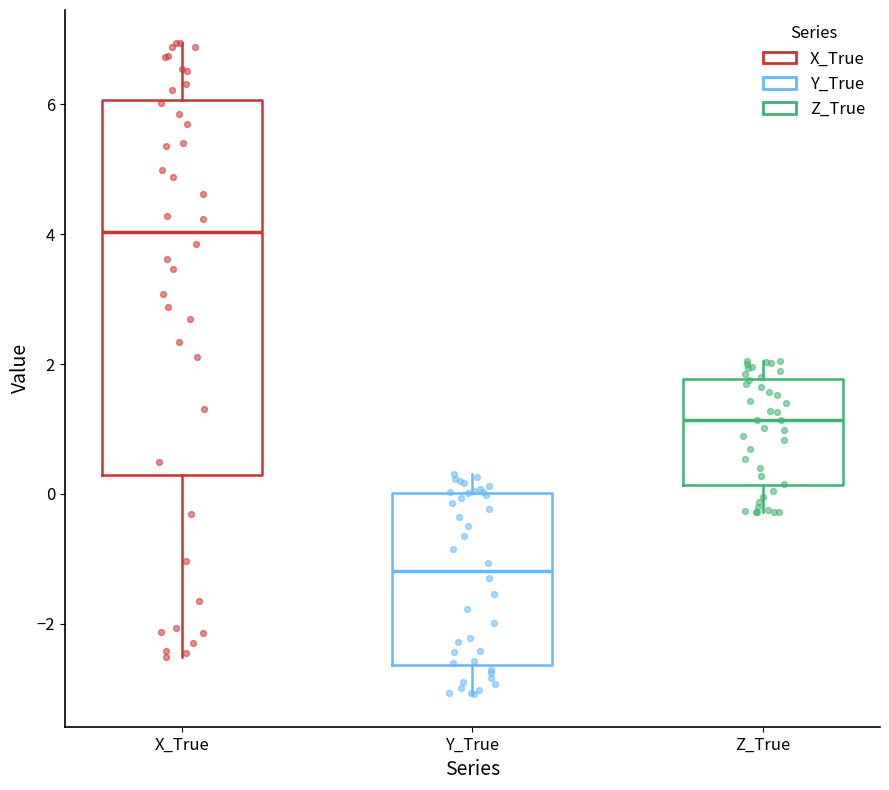

Which box has the highest median line?

X_True